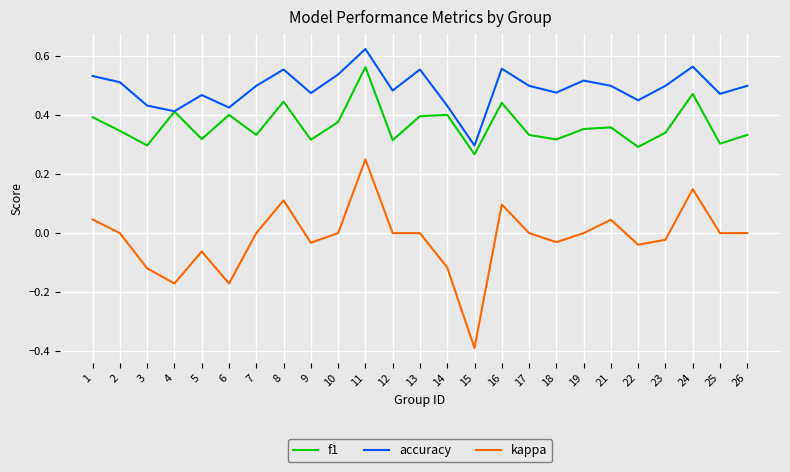

Where is the first local minimum for accuracy?

4